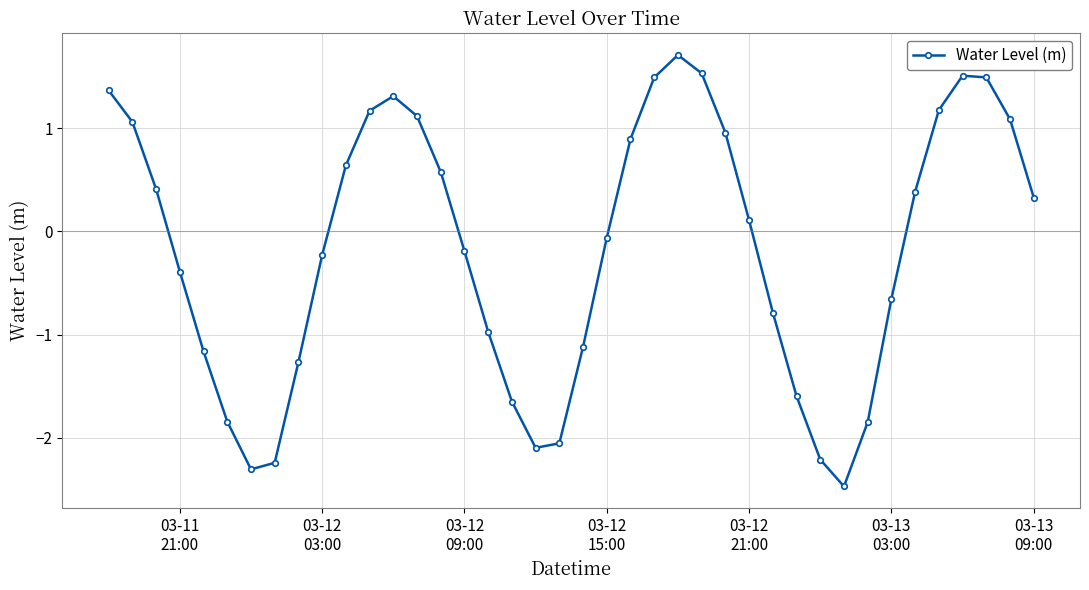

What is the minimum value shown in the chart?

-2.5